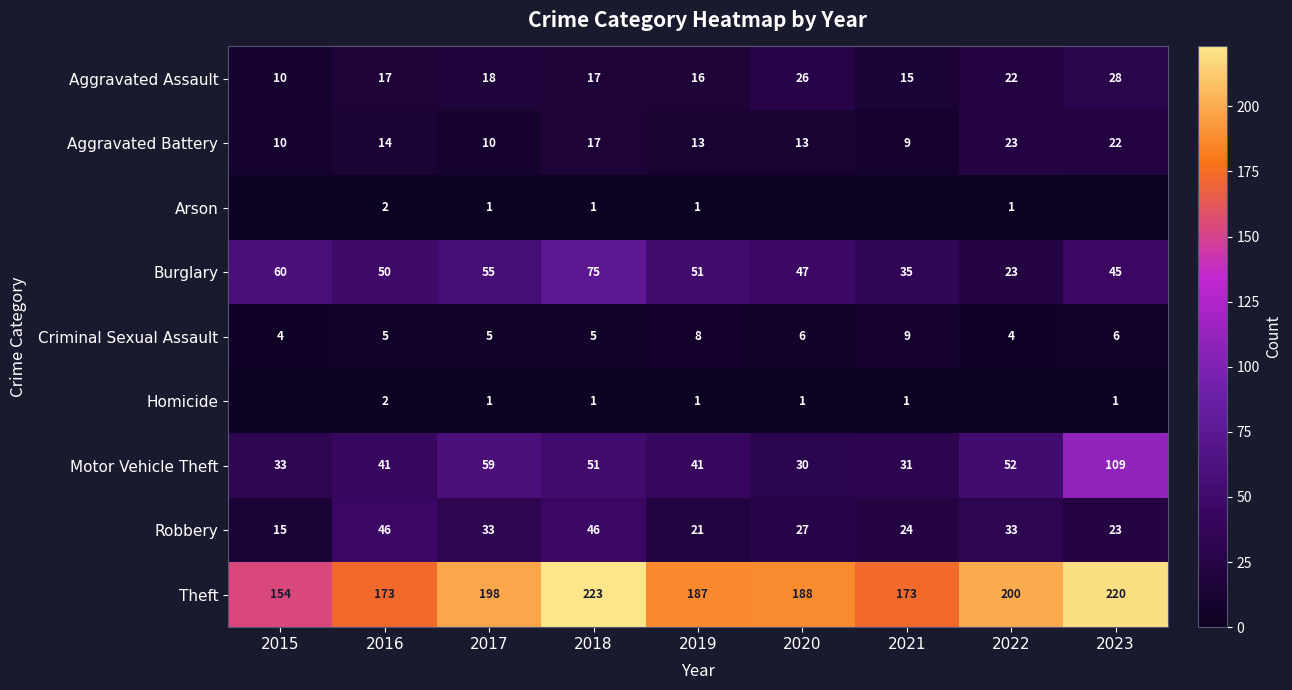

The value of Motor Vehicle Theft at 2016 is 26. True or false?

False